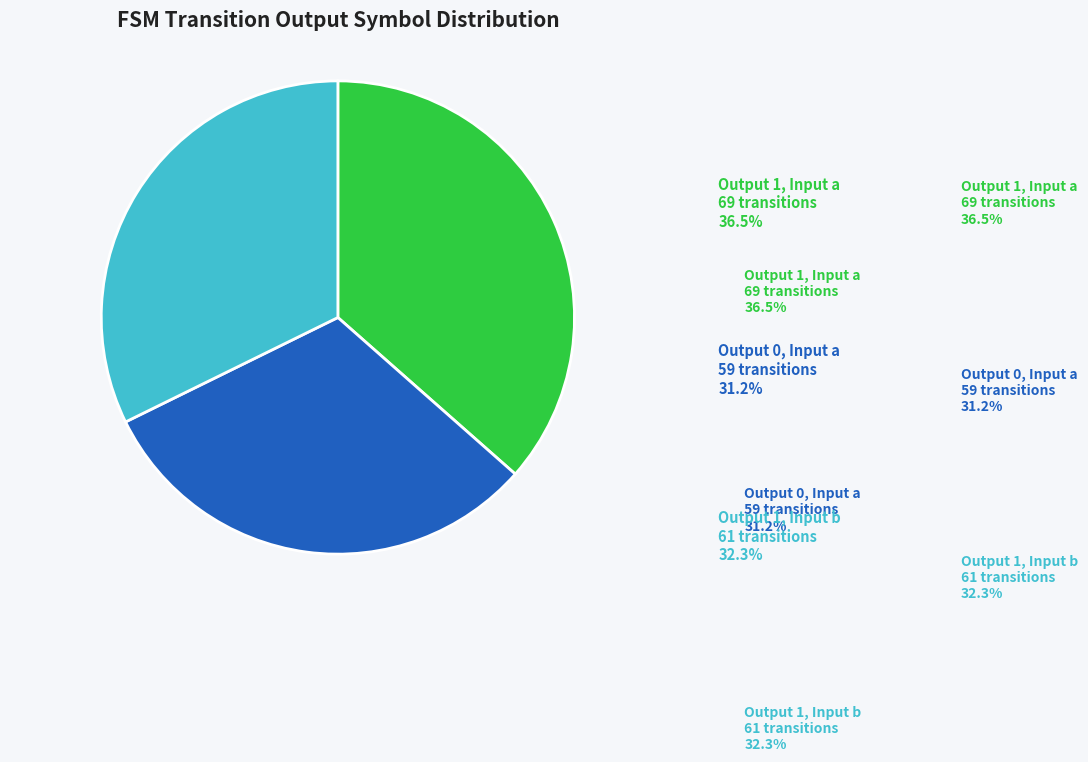

Does output_symbol=1 (input a) account for over 50% of the chart?

No